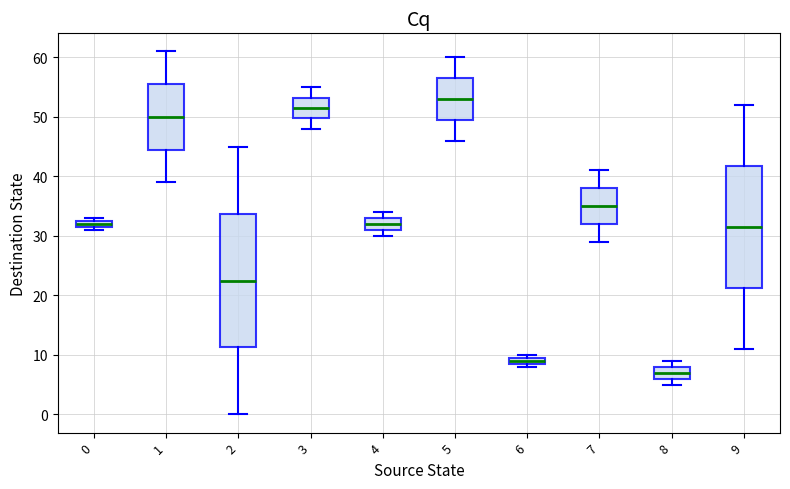

Which box's median line is the highest?

5